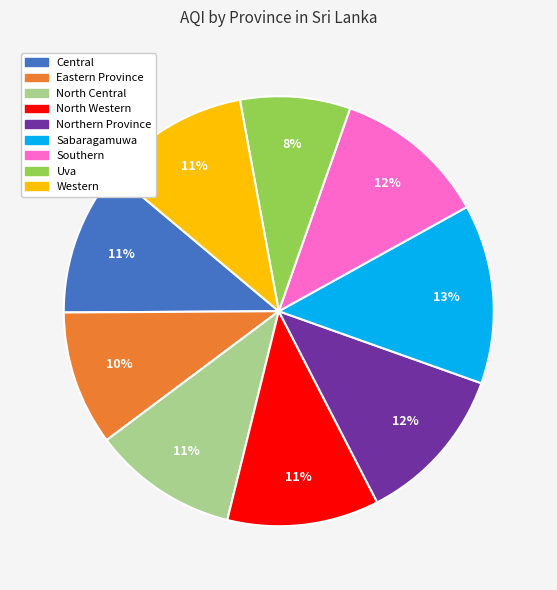

How many slices are in this pie chart?

9